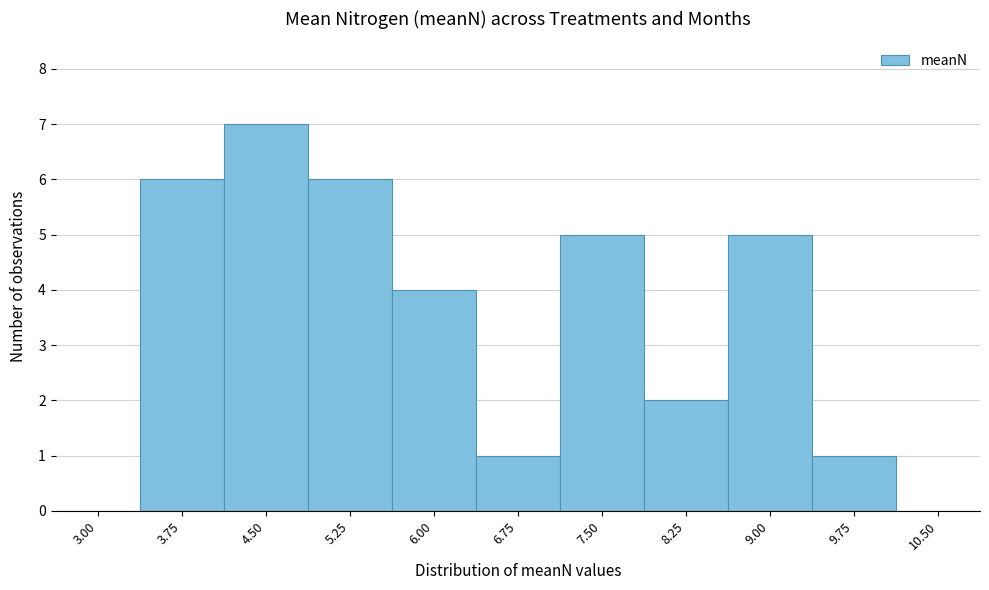

Reading left to right, extract all data points from this chart.

3.00=0	3.75=6	4.50=7	5.25=6	6.00=4	6.75=1	7.50=5	8.25=2	9.00=5	9.75=1	10.50=0